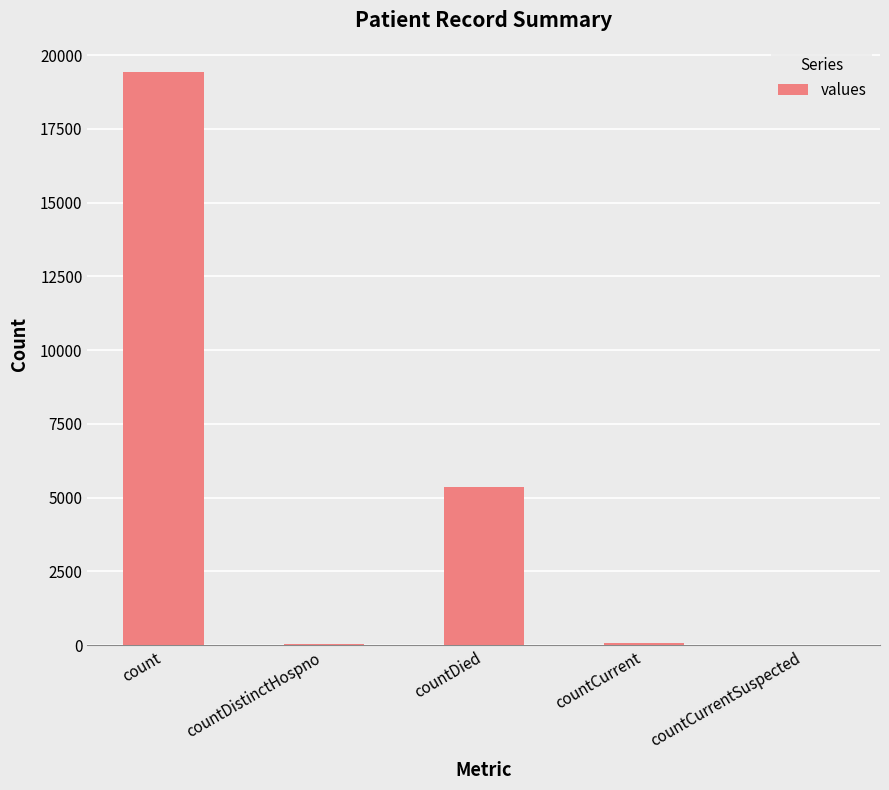

What is the greatest value displayed?

19420